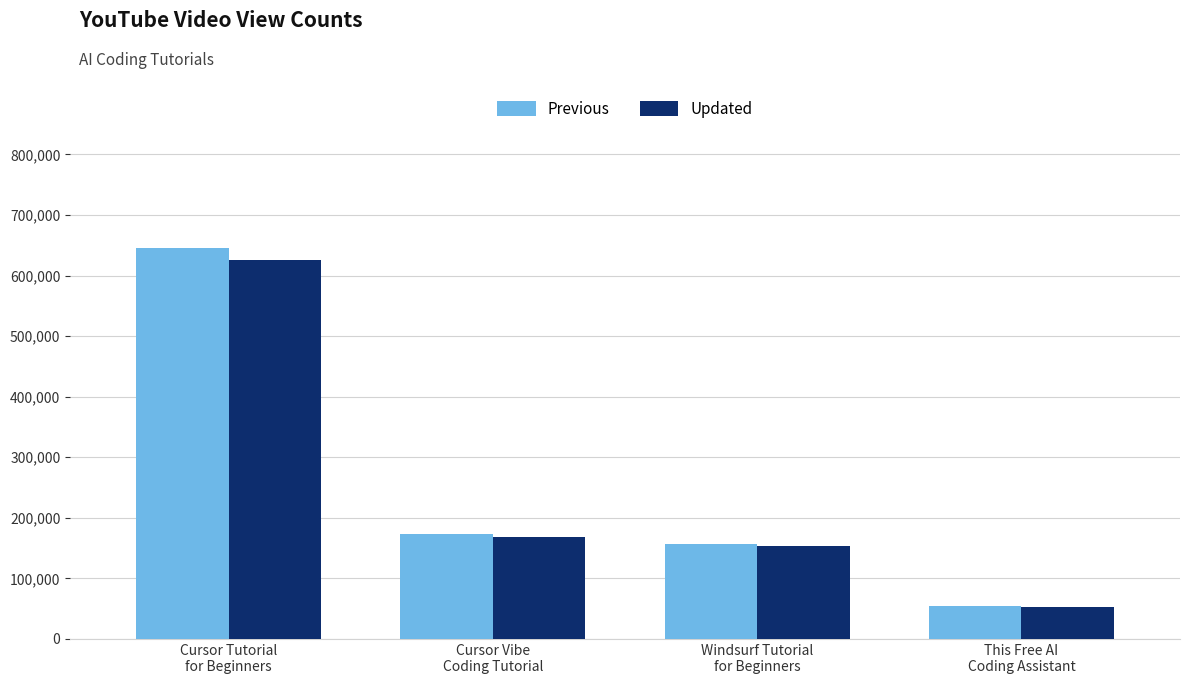

At which label does Updated first exceed 168350?

Cursor Tutorial
for Beginners